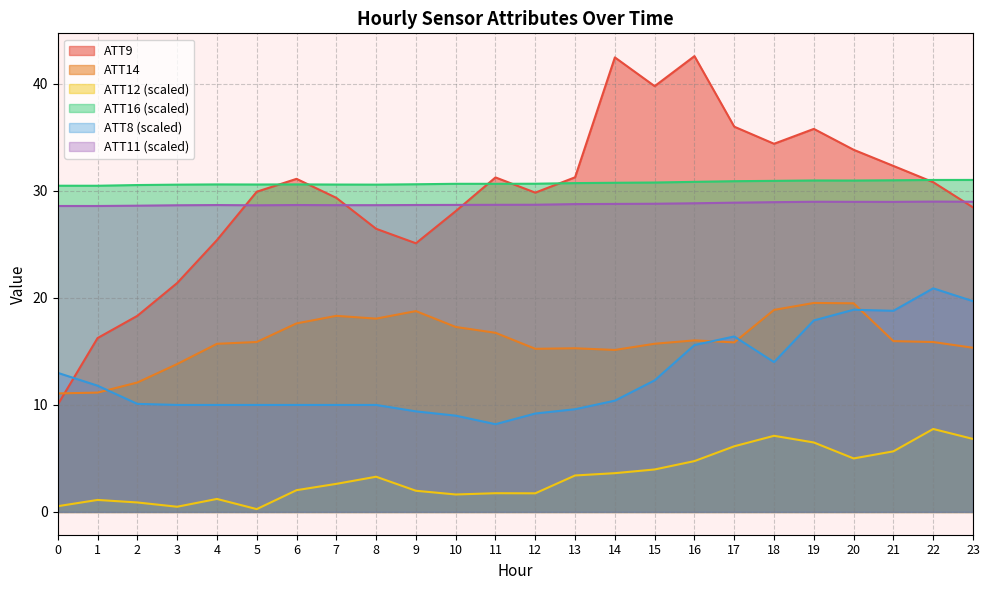

True or false: ATT11 has a value of 28.7 at 10.

True